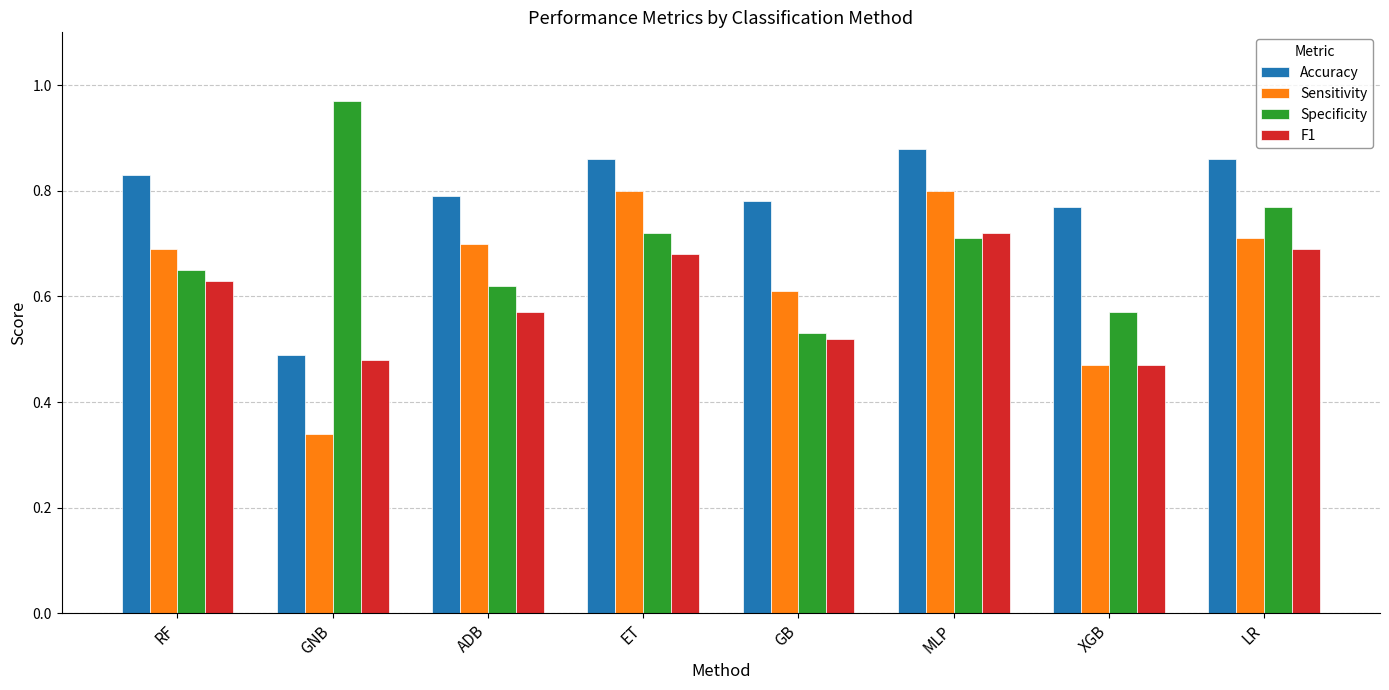

The value of Accuracy at GB is 1.0. True or false?

False